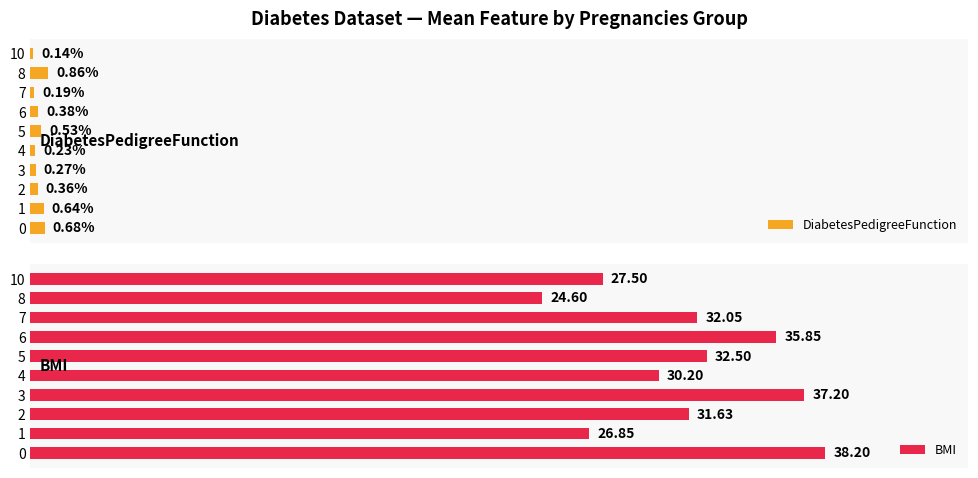

What is the difference between the maximum and minimum values in the BMI series?

13.6